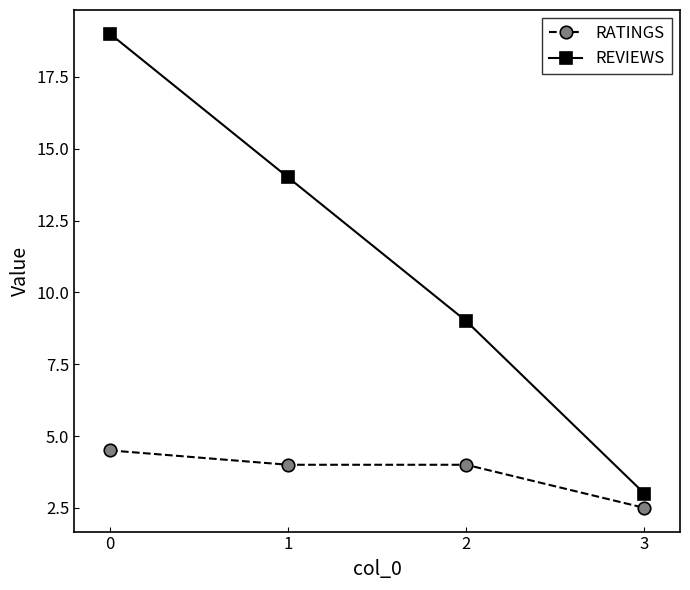

What is the approximate value of REVIEWS at 3?

3.0